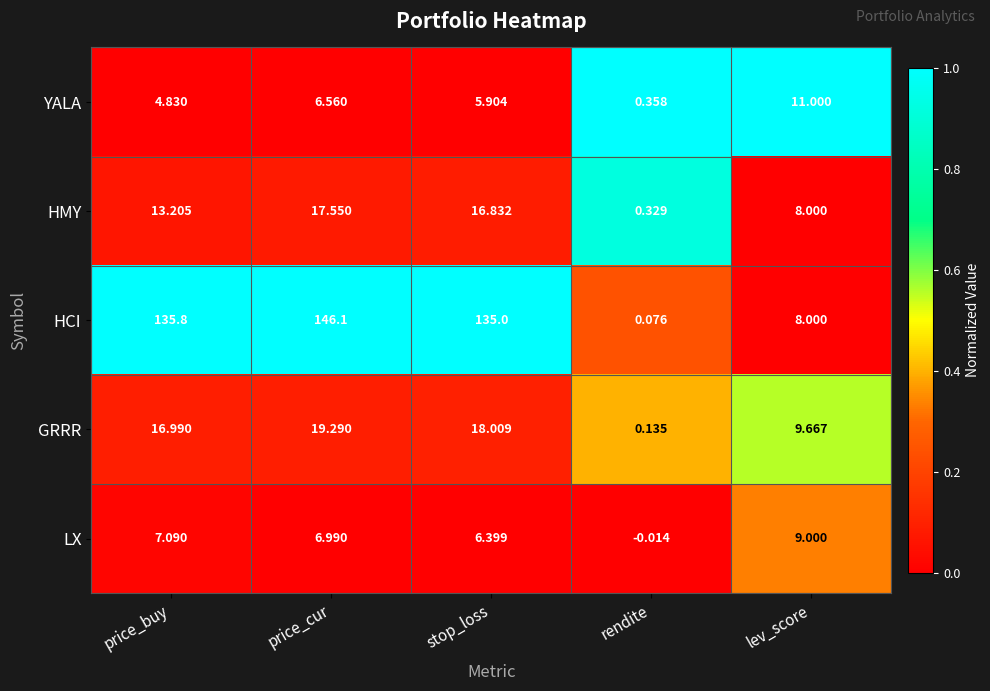

At which label does HCI reach its minimum?

rendite